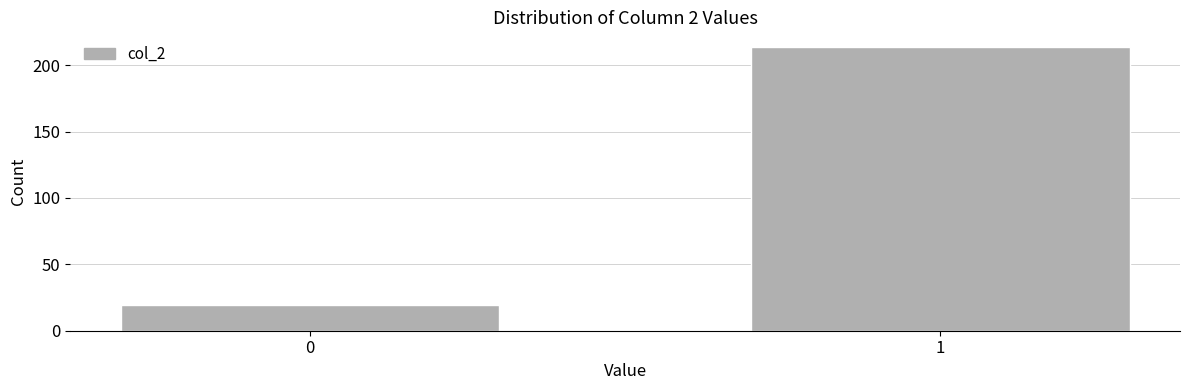

Reading left to right, transcribe all the data shown in this chart.

19	214